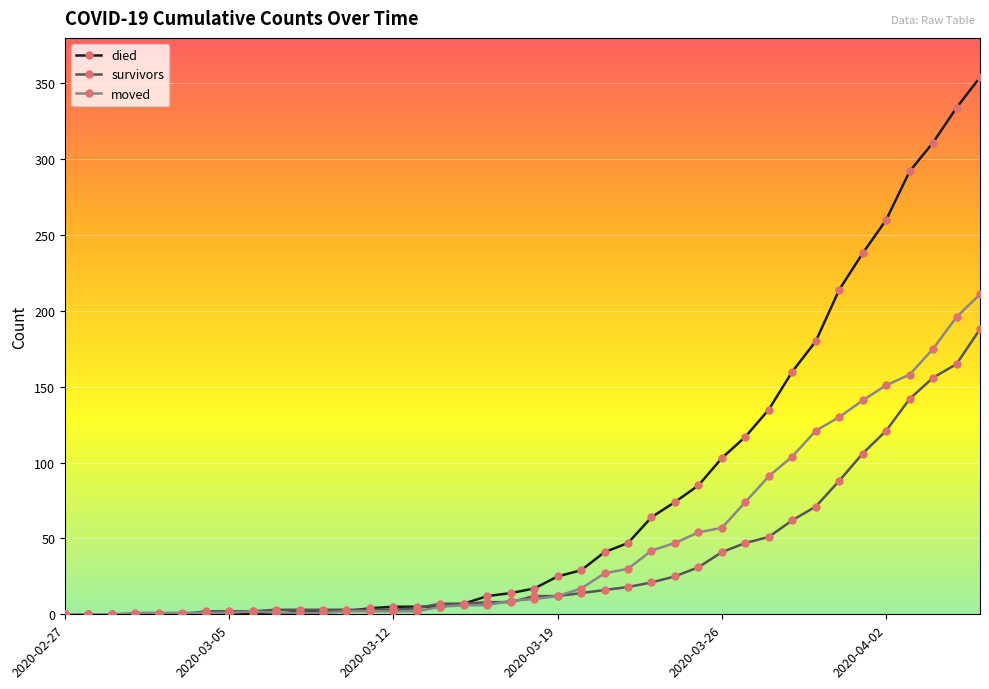

What is the highest value of the moved series?

211